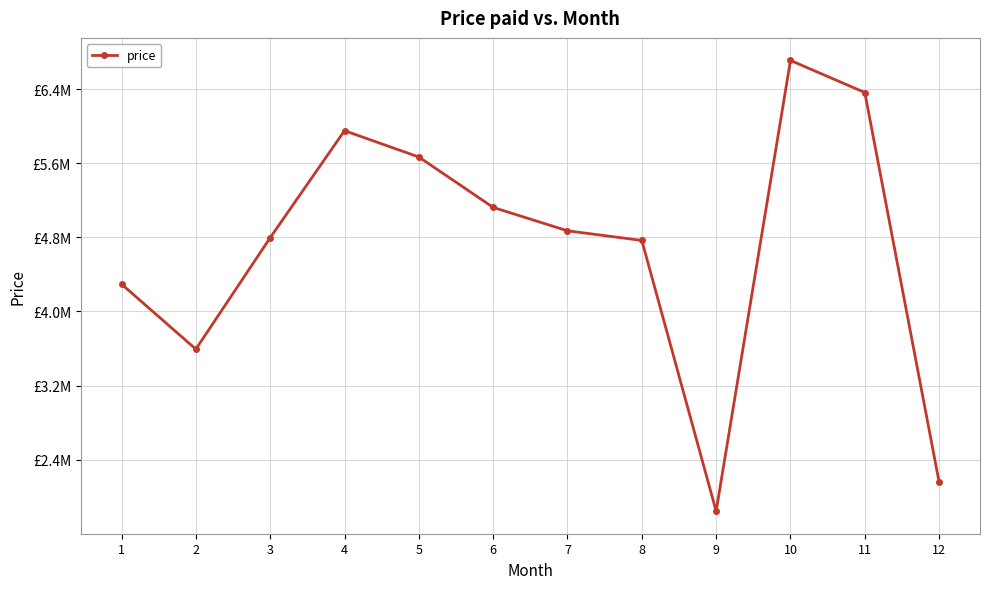

Between 3 and 11, which is larger?

11